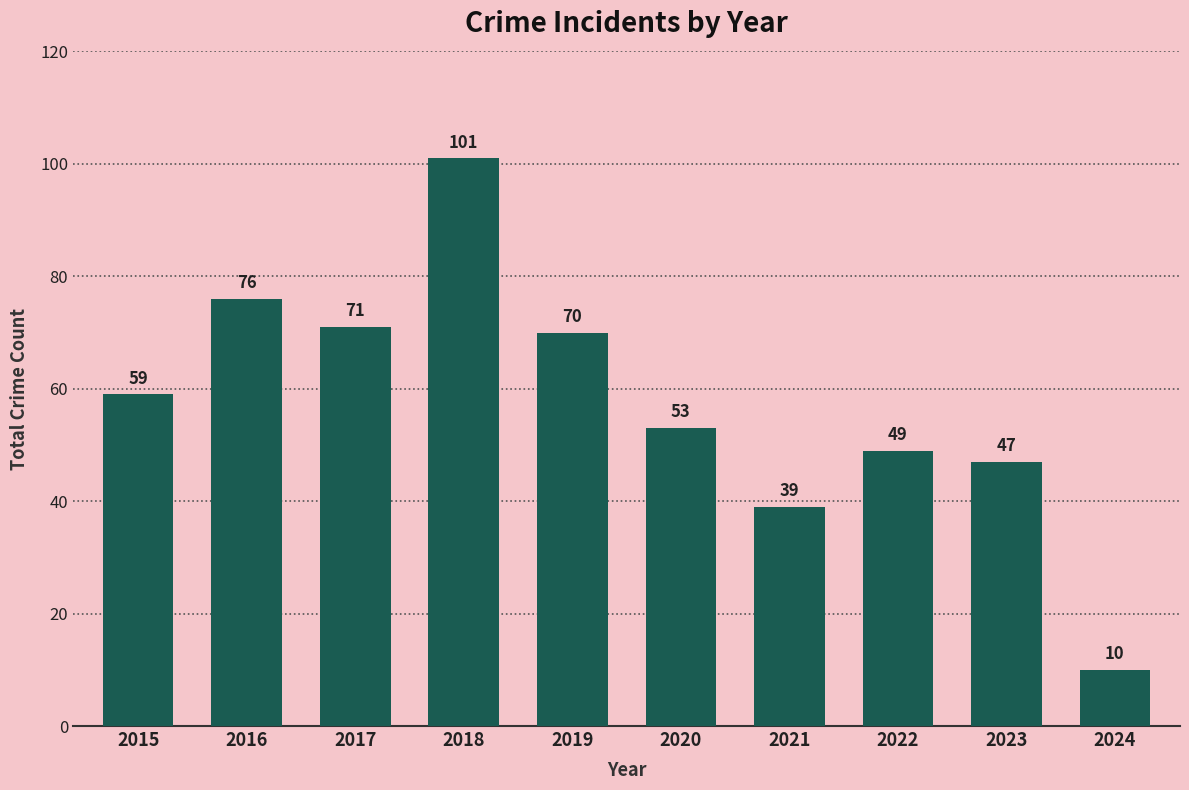

At which category does the chart reach its peak across all series?

2018